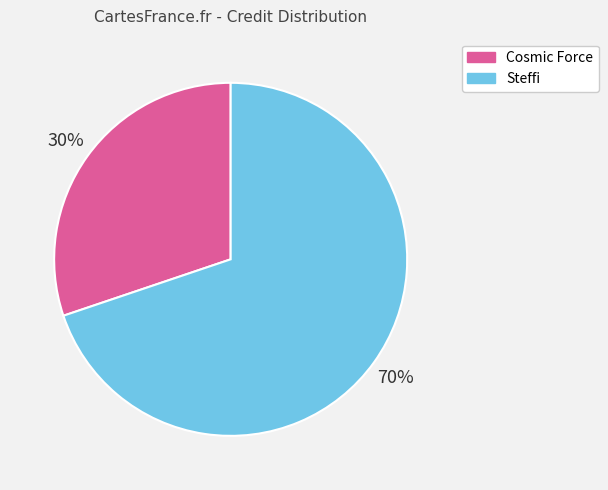

How many segments does this pie chart have?

2